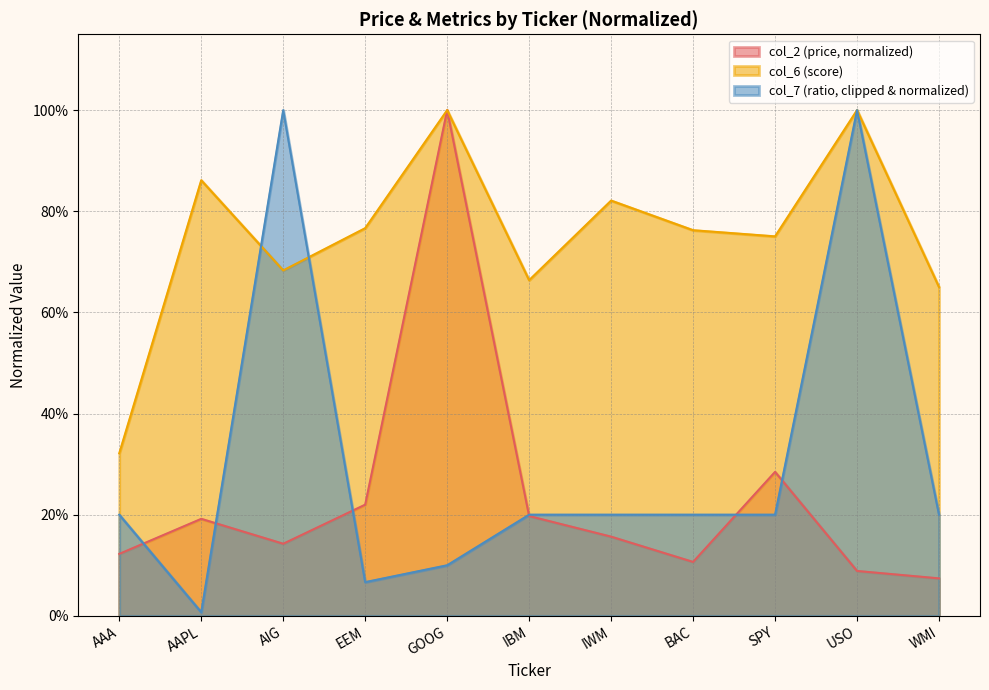

In col_6, how many points are higher than both neighbors (excluding endpoints)?

4